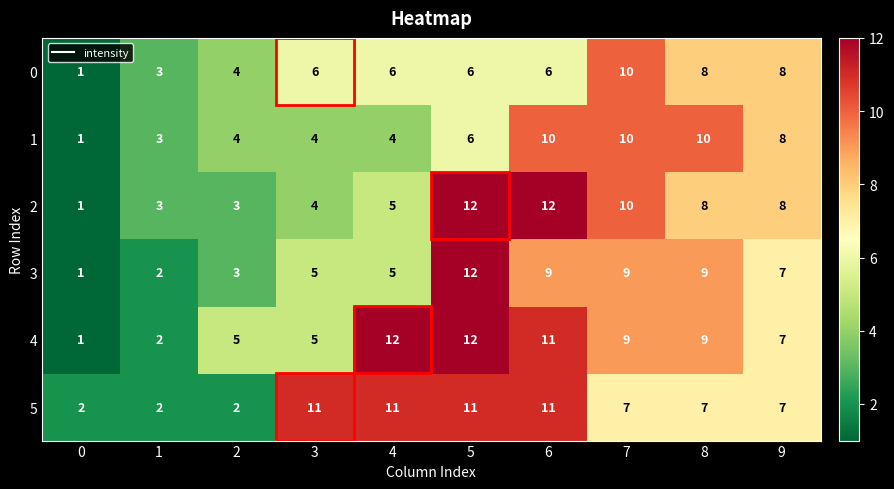

What is the spread (max minus min) of values at 7?

3